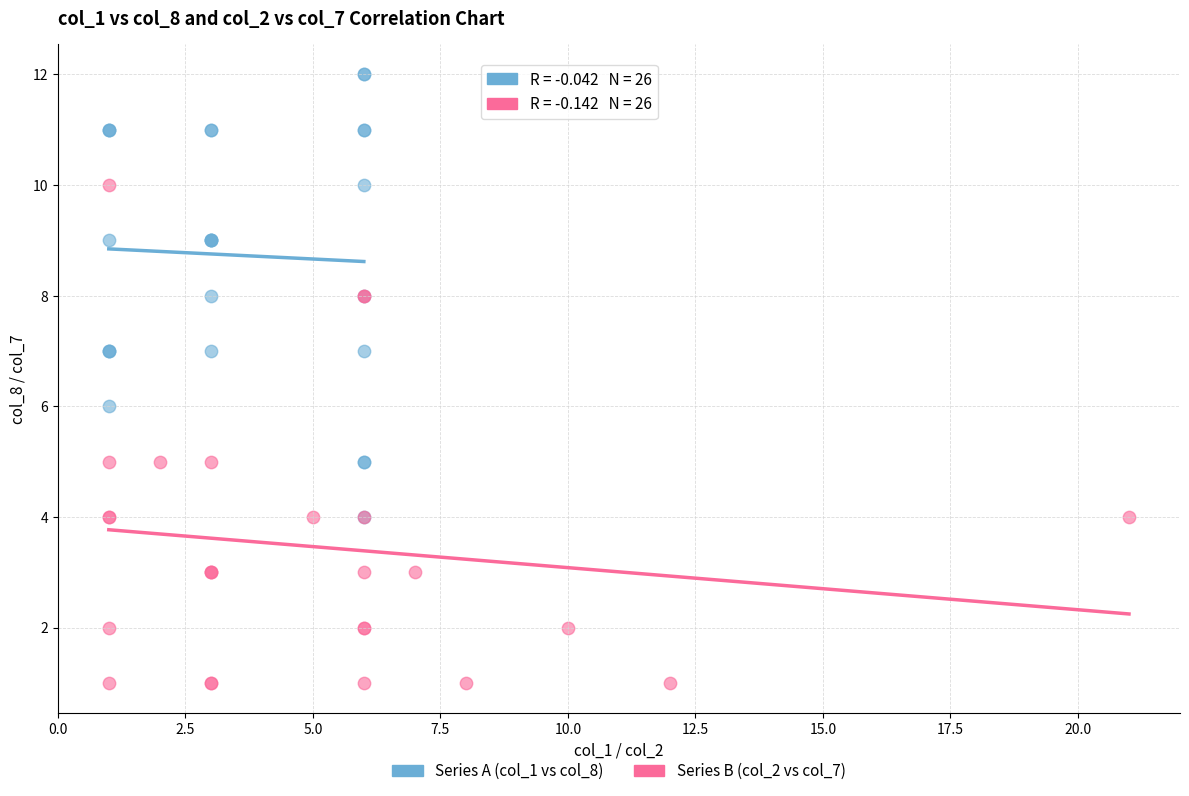

Which series reaches the minimum Y coordinate?

Series B (col_2 vs col_7)